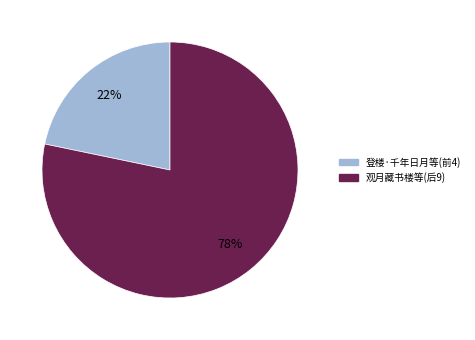

To the nearest percent, what is the average slice percentage?

50%